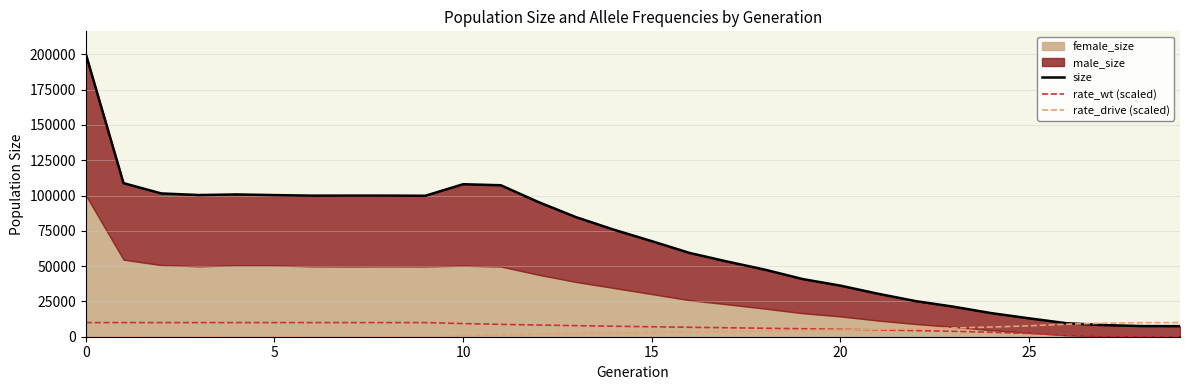

What is the spread (max minus min) of values at 11?

106029.0